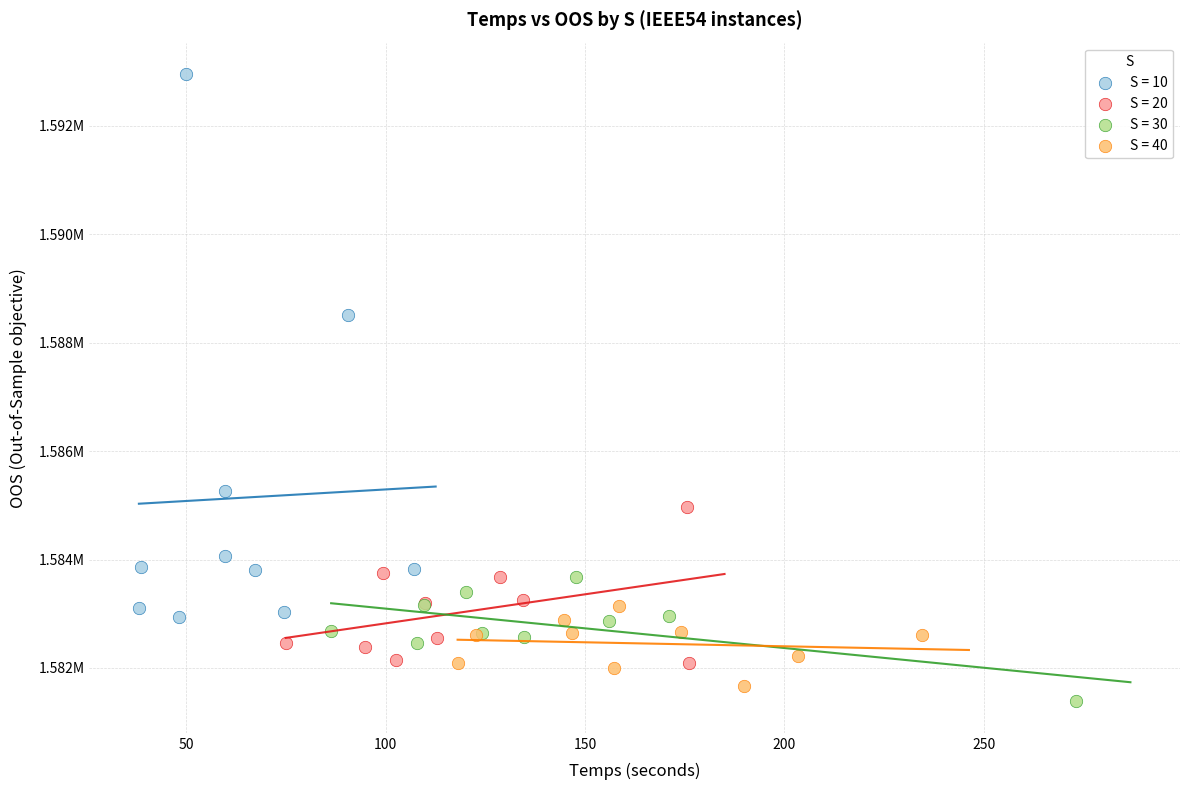

Which series contains the highest Y value?

S = 10